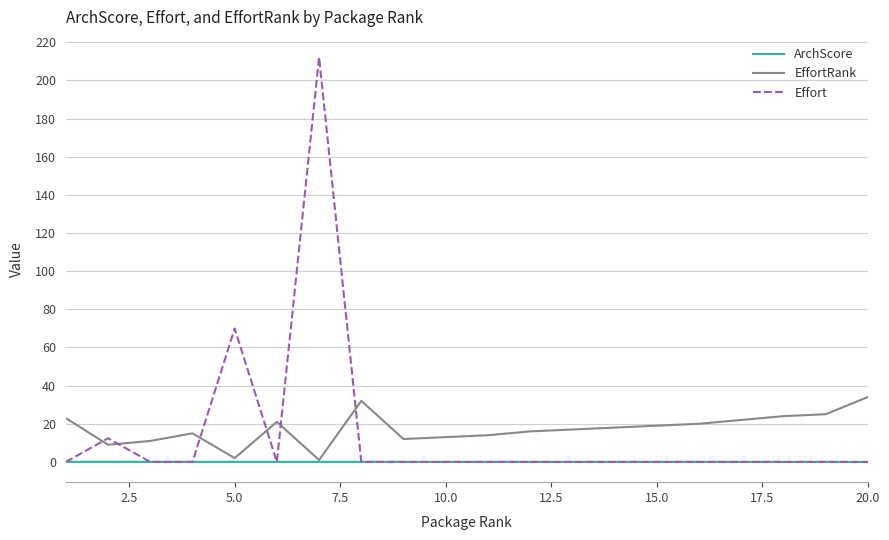

Rank the series by their maximum value, from highest to lowest.

Effort, EffortRank, ArchScore